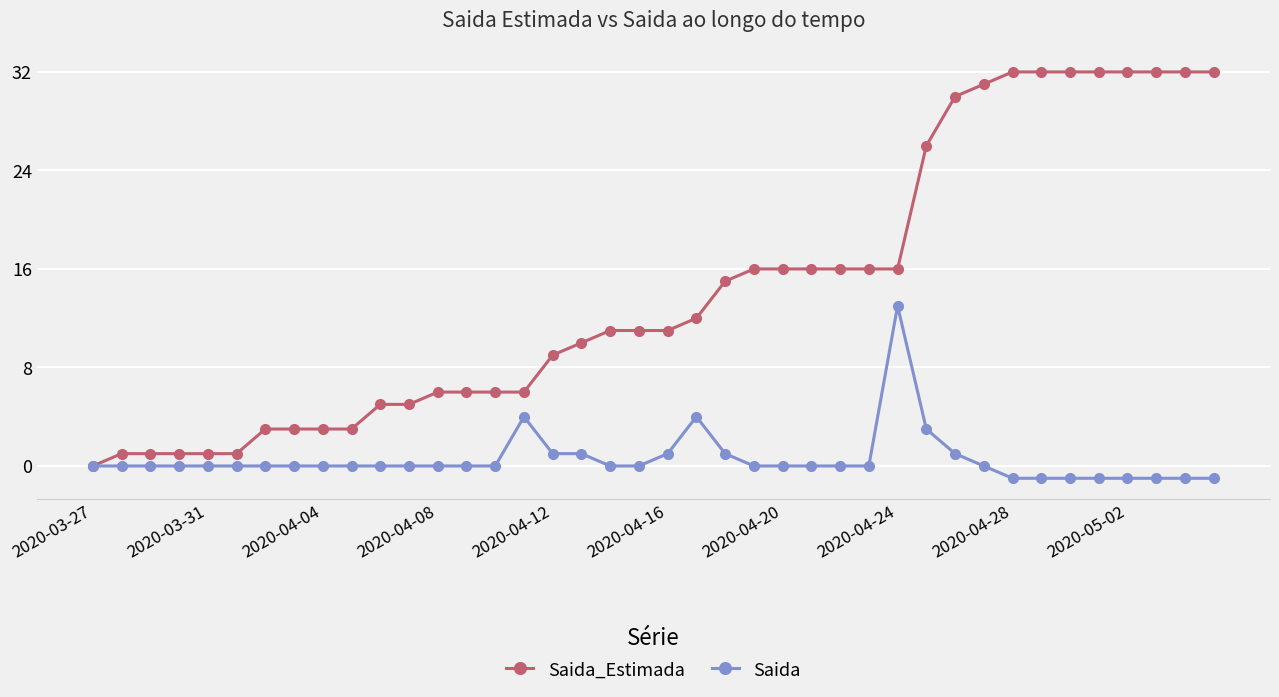

Which series has the largest total across all categories?

Saida_Estimada